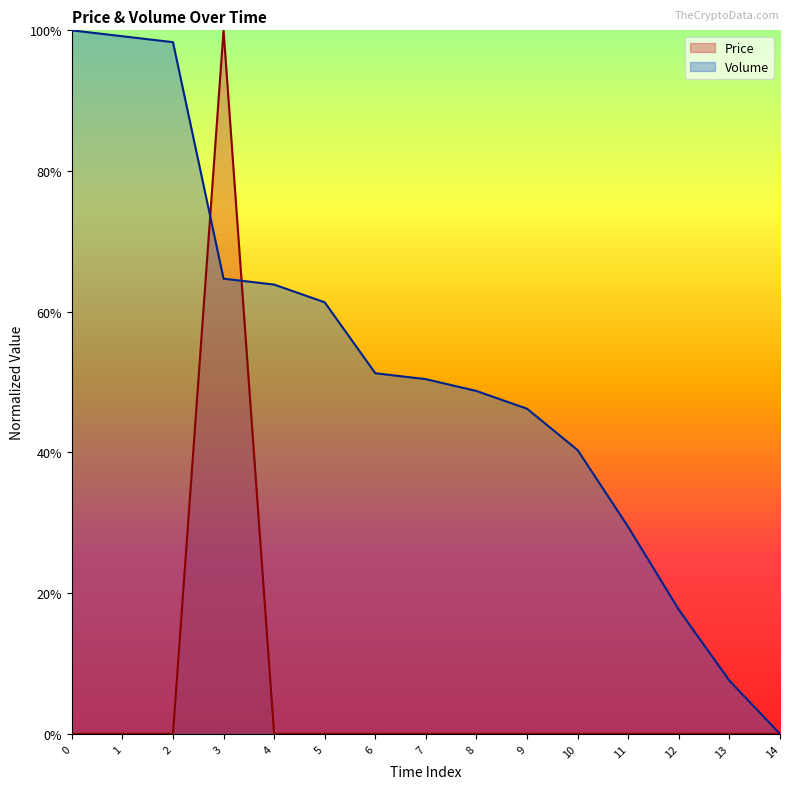

How many categories are shown in the chart?

15